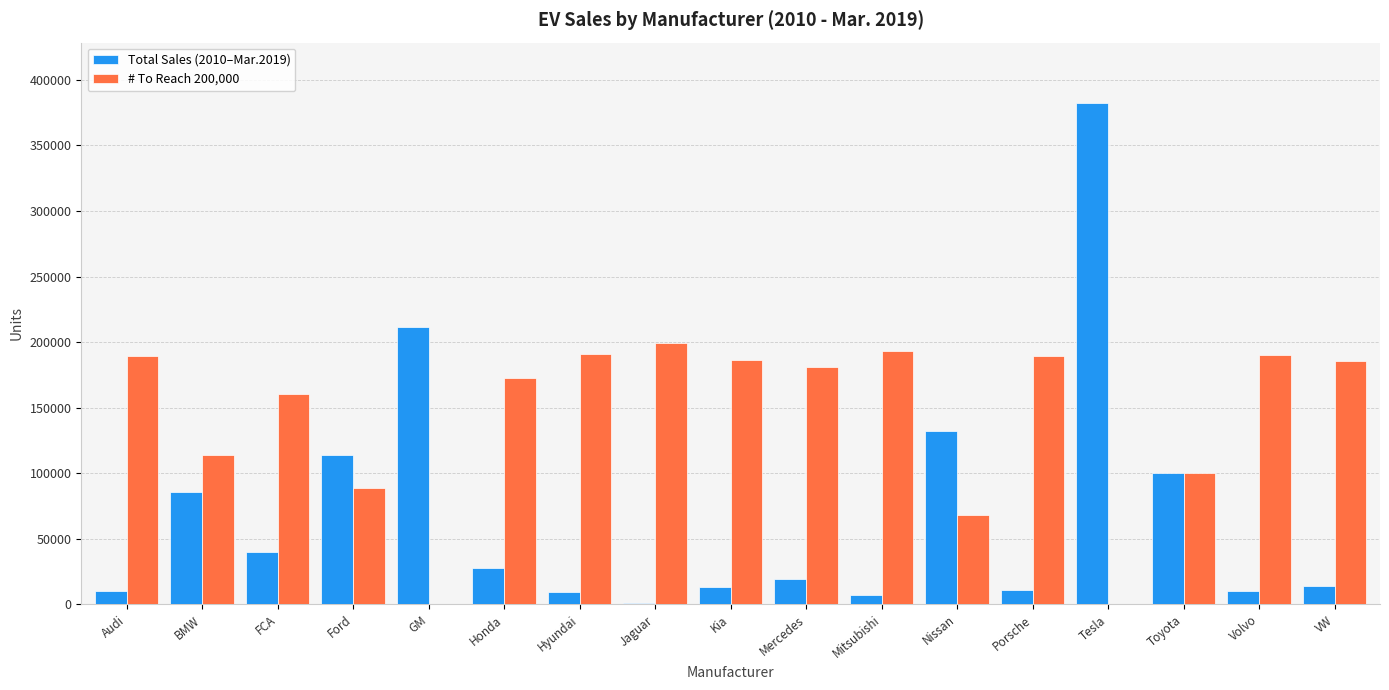

The value of # To Reach 200,000 at Honda is 172364. True or false?

True